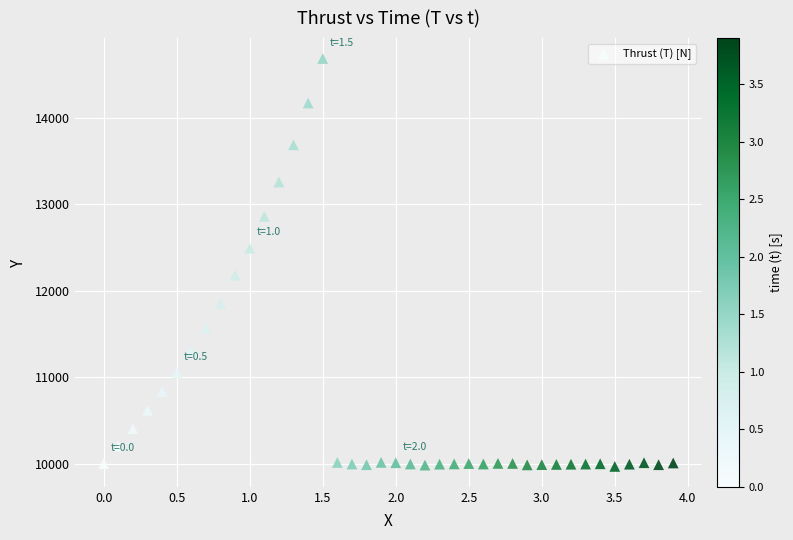

What is the range of X values (max minus min)?

3.9